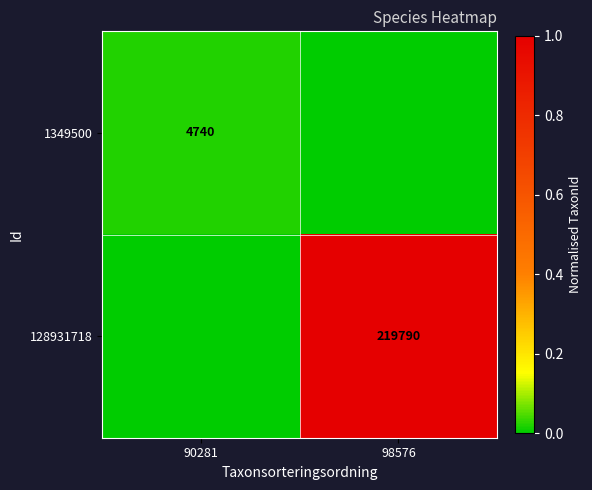

Is it true that 128931718 equals 0.6 at 98576?

False